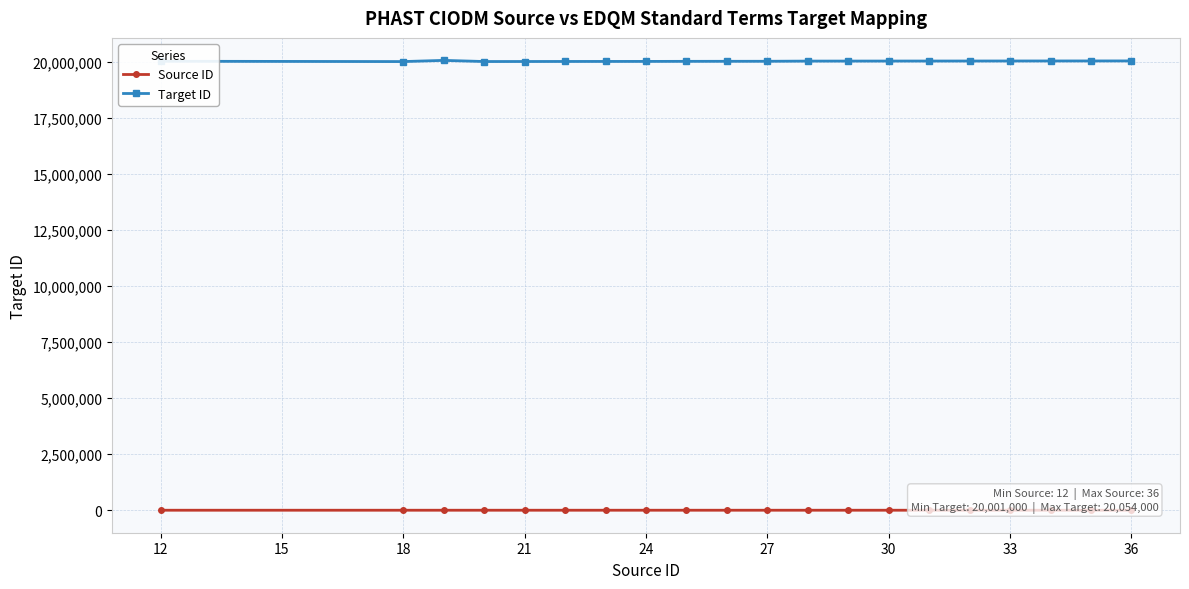

Which series has the largest range (max minus min)?

Target ID